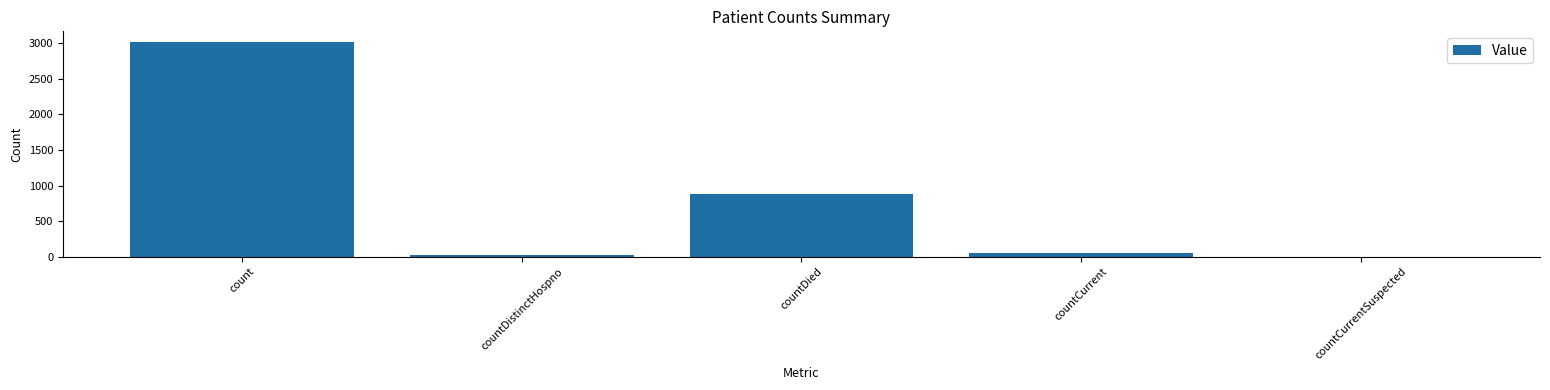

What is the approximate value at countDistinctHospno, to the nearest 50?

50